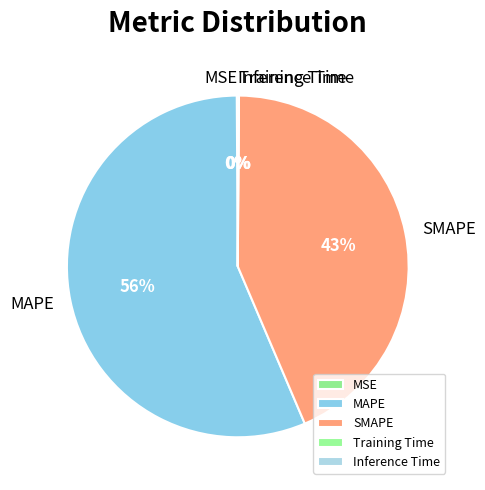

True or false: SMAPE accounts for 43% of the total.

True